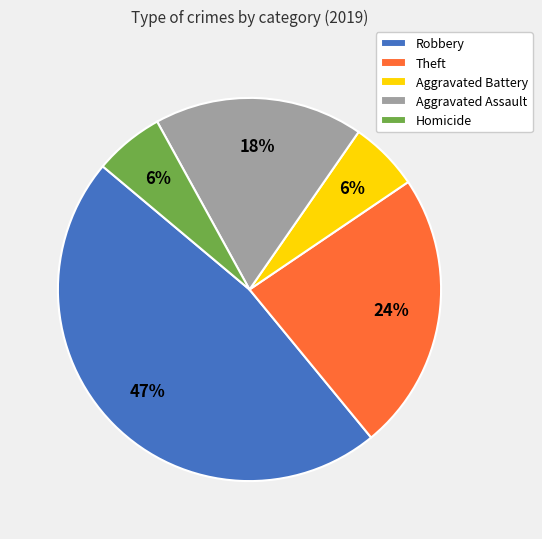

True or false: Robbery accounts for 47% of the total.

True